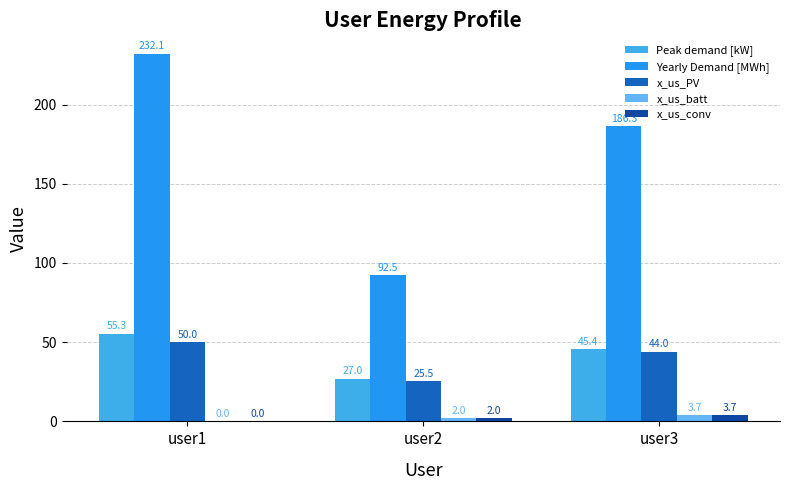

How many data points in x_us_batt are above 1?

2